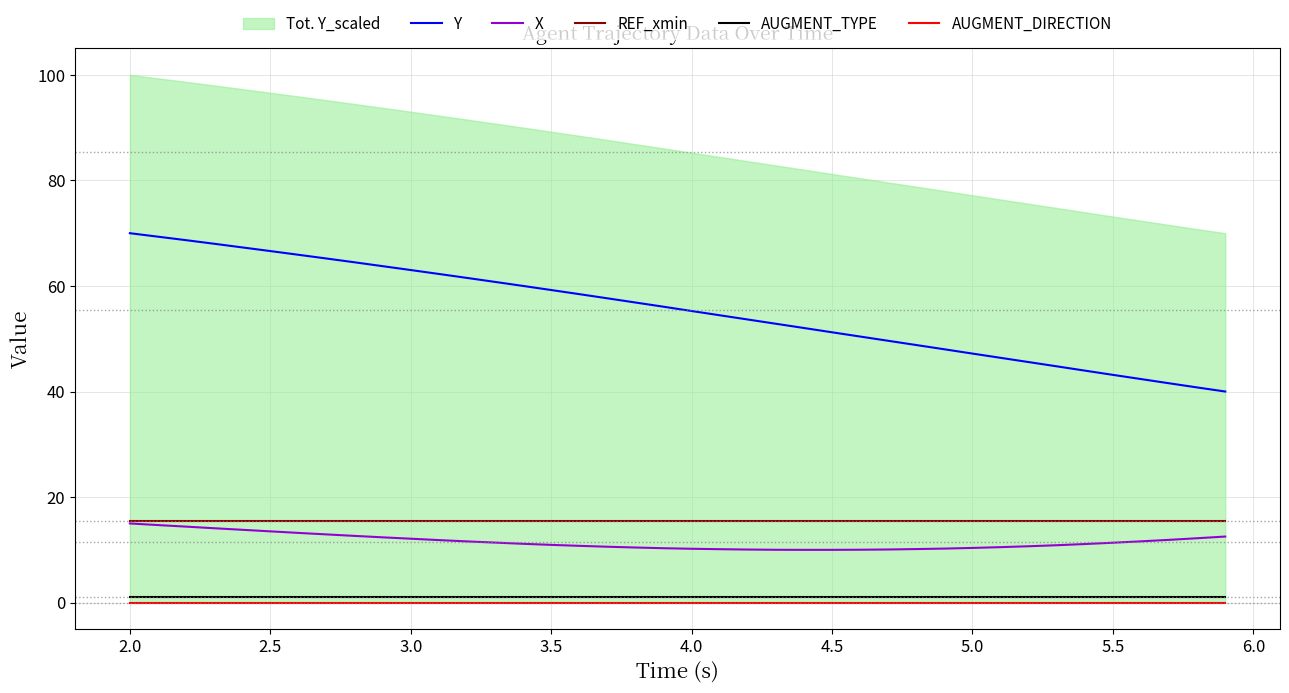

True or false: AUGMENT_DIRECTION and AUGMENT_TYPE cross at least once.

False